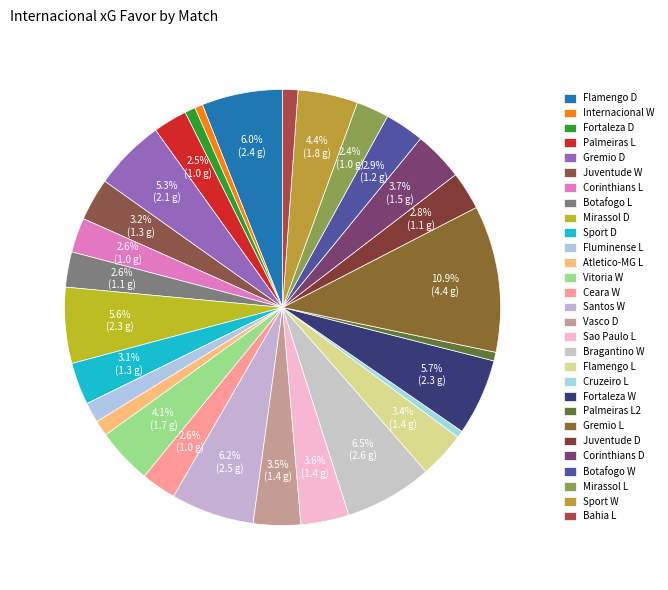

Count the number of slices in the pie.

29